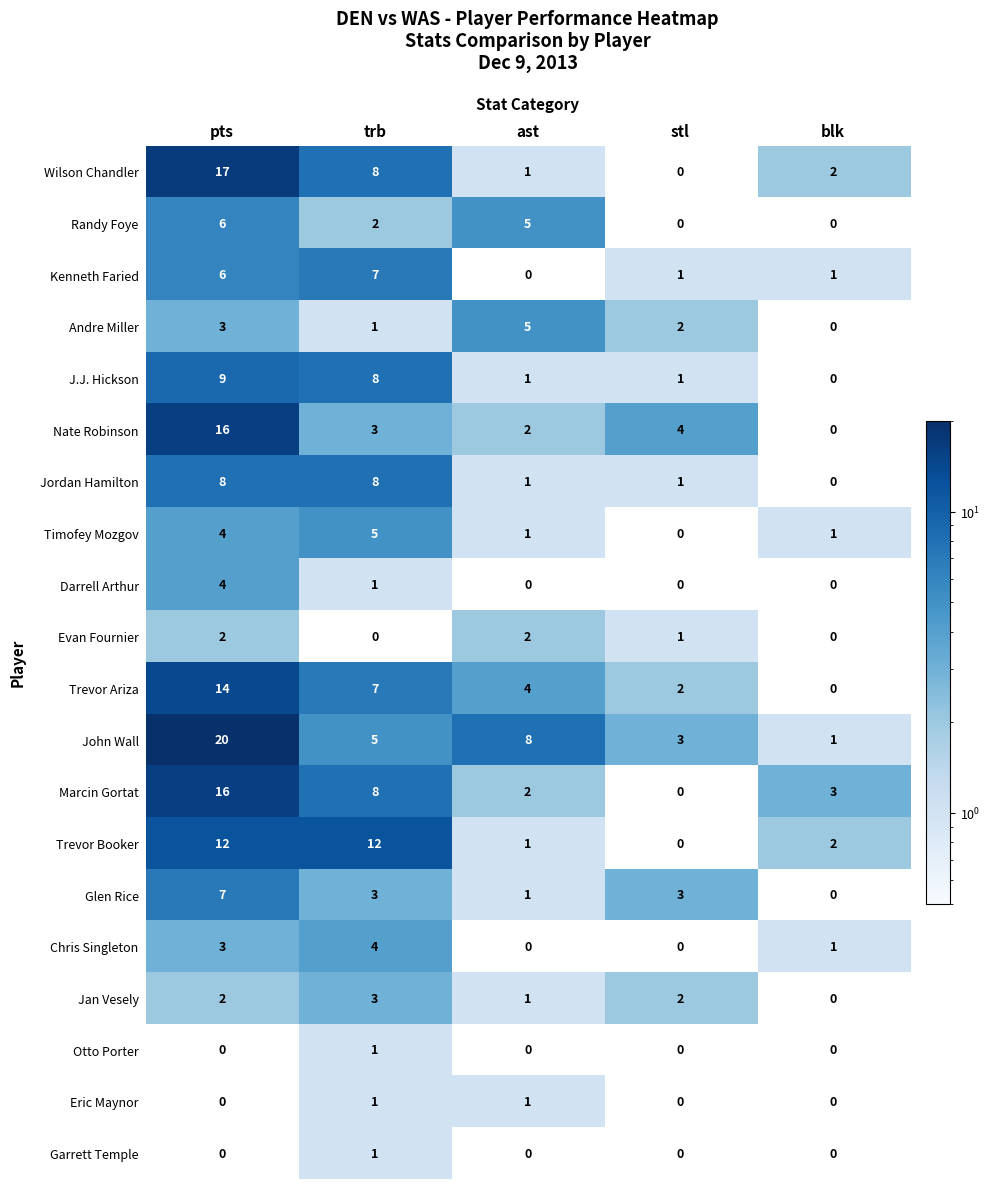

What is the sum of all Chris Singleton values?

8